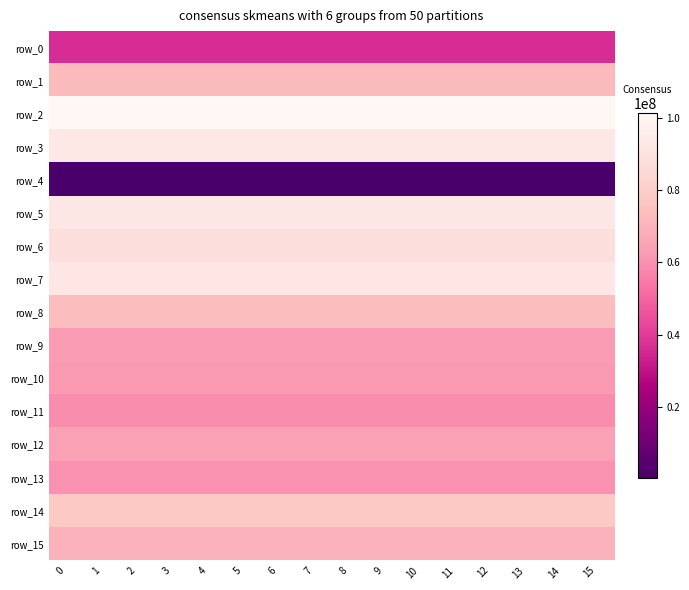

Reading left to right, extract all data points from this chart.

row_0: 0=36381992.6	1=36381992.6	2=36381992.6	3=36381992.6	4=36381992.6	5=36381992.6	6=36381992.6	7=36381992.6	8=36381992.6	9=36381992.6	10=36381992.6	11=36381992.6	12=36381992.6	13=36381992.6	14=36381992.6	15=36381992.6
row_1: 0=72602553.2	1=72602553.2	2=72602553.2	3=72602553.2	4=72602553.2	5=72602553.2	6=72602553.2	7=72602553.2	8=72602553.2	9=72602553.2	10=72602553.2	11=72602553.2	12=72602553.2	13=72602553.2	14=72602553.2	15=72602553.2
row_2: 0=101274516.6	1=101274516.6	2=101274516.6	3=101274516.6	4=101274516.6	5=101274516.6	6=101274516.6	7=101274516.6	8=101274516.6	9=101274516.6	10=101274516.6	11=101274516.6	12=101274516.6	13=101274516.6	14=101274516.6	15=101274516.6
row_3: 0=93157617.1	1=93157617.1	2=93157617.1	3=93157617.1	4=93157617.1	5=93157617.1	6=93157617.1	7=93157617.1	8=93157617.1	9=93157617.1	10=93157617.1	11=93157617.1	12=93157617.1	13=93157617.1	14=93157617.1	15=93157617.1
row_4: 0=239904.2	1=239904.2	2=239904.2	3=239904.2	4=239904.2	5=239904.2	6=239904.2	7=239904.2	8=239904.2	9=239904.2	10=239904.2	11=239904.2	12=239904.2	13=239904.2	14=239904.2	15=239904.2
row_5: 0=92619984.7	1=92619984.7	2=92619984.7	3=92619984.7	4=92619984.7	5=92619984.7	6=92619984.7	7=92619984.7	8=92619984.7	9=92619984.7	10=92619984.7	11=92619984.7	12=92619984.7	13=92619984.7	14=92619984.7	15=92619984.7
row_6: 0=88354772.6	1=88354772.6	2=88354772.6	3=88354772.6	4=88354772.6	5=88354772.6	6=88354772.6	7=88354772.6	8=88354772.6	9=88354772.6	10=88354772.6	11=88354772.6	12=88354772.6	13=88354772.6	14=88354772.6	15=88354772.6
row_7: 0=92119101.1	1=92119101.1	2=92119101.1	3=92119101.1	4=92119101.1	5=92119101.1	6=92119101.1	7=92119101.1	8=92119101.1	9=92119101.1	10=92119101.1	11=92119101.1	12=92119101.1	13=92119101.1	14=92119101.1	15=92119101.1
row_8: 0=73436841.3	1=73436841.3	2=73436841.3	3=73436841.3	4=73436841.3	5=73436841.3	6=73436841.3	7=73436841.3	8=73436841.3	9=73436841.3	10=73436841.3	11=73436841.3	12=73436841.3	13=73436841.3	14=73436841.3	15=73436841.3
row_9: 0=62762848.7	1=62762848.7	2=62762848.7	3=62762848.7	4=62762848.7	5=62762848.7	6=62762848.7	7=62762848.7	8=62762848.7	9=62762848.7	10=62762848.7	11=62762848.7	12=62762848.7	13=62762848.7	14=62762848.7	15=62762848.7
row_10: 0=62000040.3	1=62000040.3	2=62000040.3	3=62000040.3	4=62000040.3	5=62000040.3	6=62000040.3	7=62000040.3	8=62000040.3	9=62000040.3	10=62000040.3	11=62000040.3	12=62000040.3	13=62000040.3	14=62000040.3	15=62000040.3
row_11: 0=59408845.9	1=59408845.9	2=59408845.9	3=59408845.9	4=59408845.9	5=59408845.9	6=59408845.9	7=59408845.9	8=59408845.9	9=59408845.9	10=59408845.9	11=59408845.9	12=59408845.9	13=59408845.9	14=59408845.9	15=59408845.9
row_12: 0=64218366.0	1=64218366.0	2=64218366.0	3=64218366.0	4=64218366.0	5=64218366.0	6=64218366.0	7=64218366.0	8=64218366.0	9=64218366.0	10=64218366.0	11=64218366.0	12=64218366.0	13=64218366.0	14=64218366.0	15=64218366.0
row_13: 0=60335428.7	1=60335428.7	2=60335428.7	3=60335428.7	4=60335428.7	5=60335428.7	6=60335428.7	7=60335428.7	8=60335428.7	9=60335428.7	10=60335428.7	11=60335428.7	12=60335428.7	13=60335428.7	14=60335428.7	15=60335428.7
row_14: 0=78038751.4	1=78038751.4	2=78038751.4	3=78038751.4	4=78038751.4	5=78038751.4	6=78038751.4	7=78038751.4	8=78038751.4	9=78038751.4	10=78038751.4	11=78038751.4	12=78038751.4	13=78038751.4	14=78038751.4	15=78038751.4
row_15: 0=69715433.5	1=69715433.5	2=69715433.5	3=69715433.5	4=69715433.5	5=69715433.5	6=69715433.5	7=69715433.5	8=69715433.5	9=69715433.5	10=69715433.5	11=69715433.5	12=69715433.5	13=69715433.5	14=69715433.5	15=69715433.5